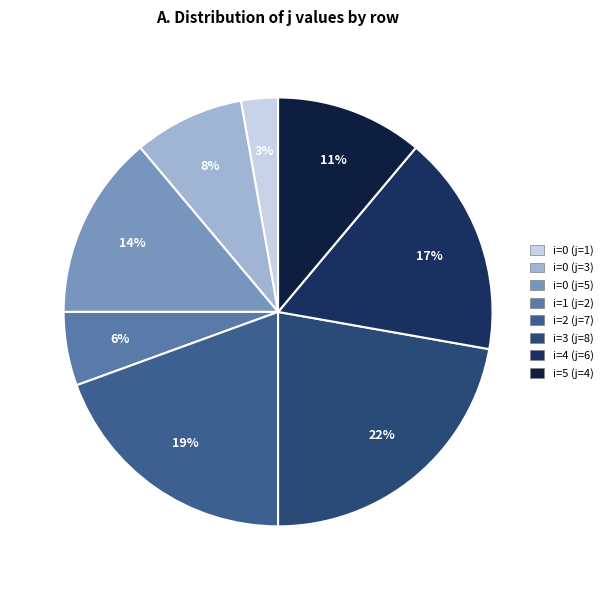

Count the number of slices in the pie.

8